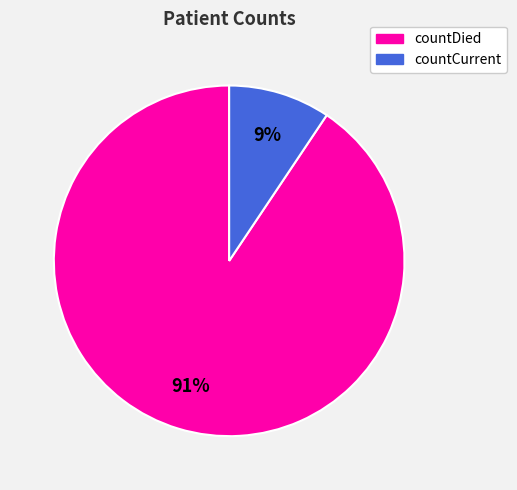

How many slices are in this pie chart?

2